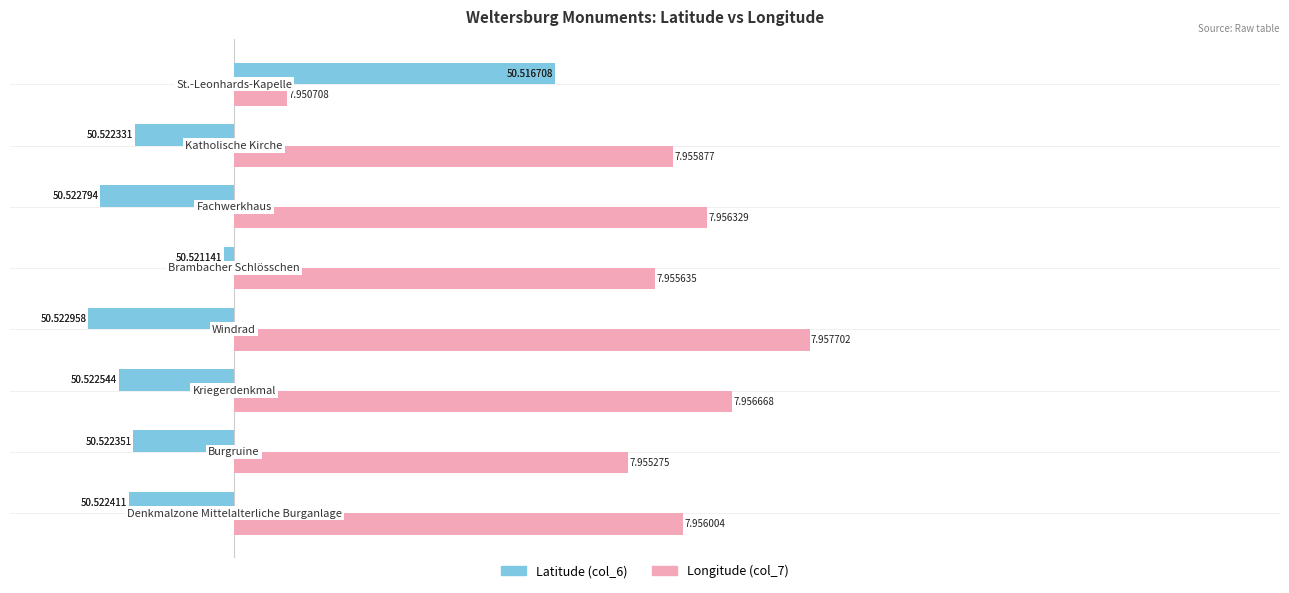

What are all the series names shown in the legend?

Latitude (col_6), Longitude (col_7)